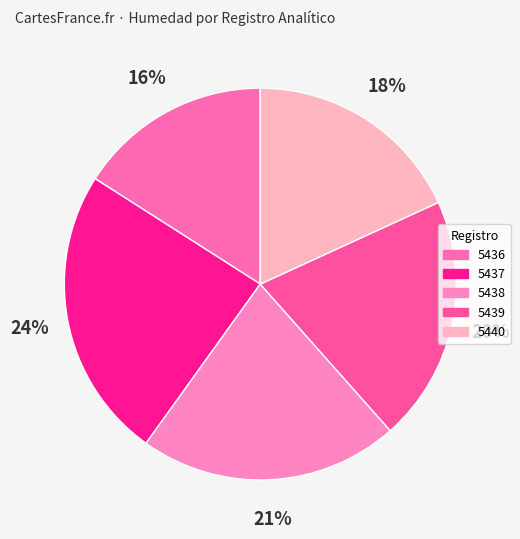

How many segments does this pie chart have?

5